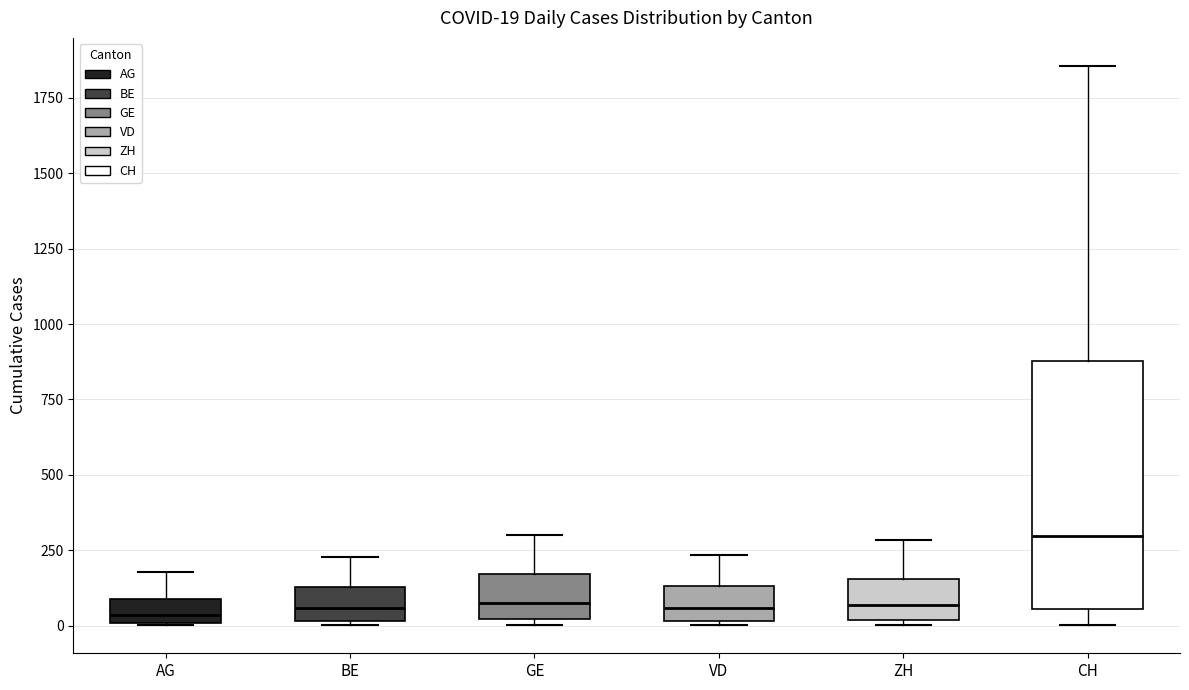

Comparing the boxes themselves (not the whiskers), which one is the tallest?

CH